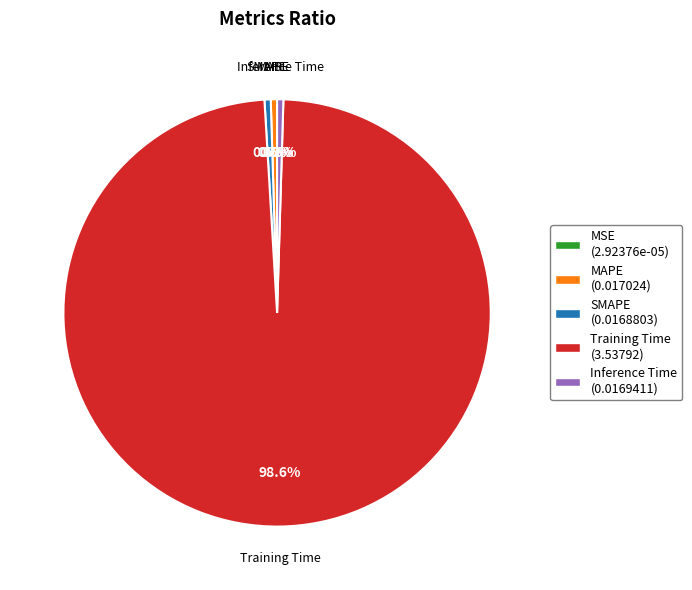

Which category has the biggest portion of the pie?

Training Time